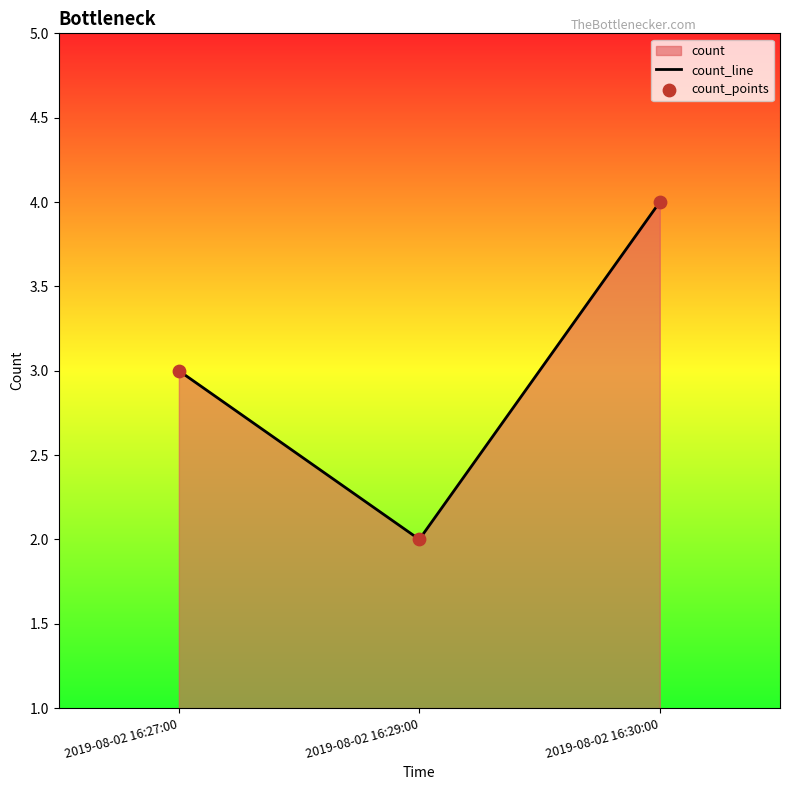

Which label corresponds to the largest value in the chart?

2019-08-02 16:30:00